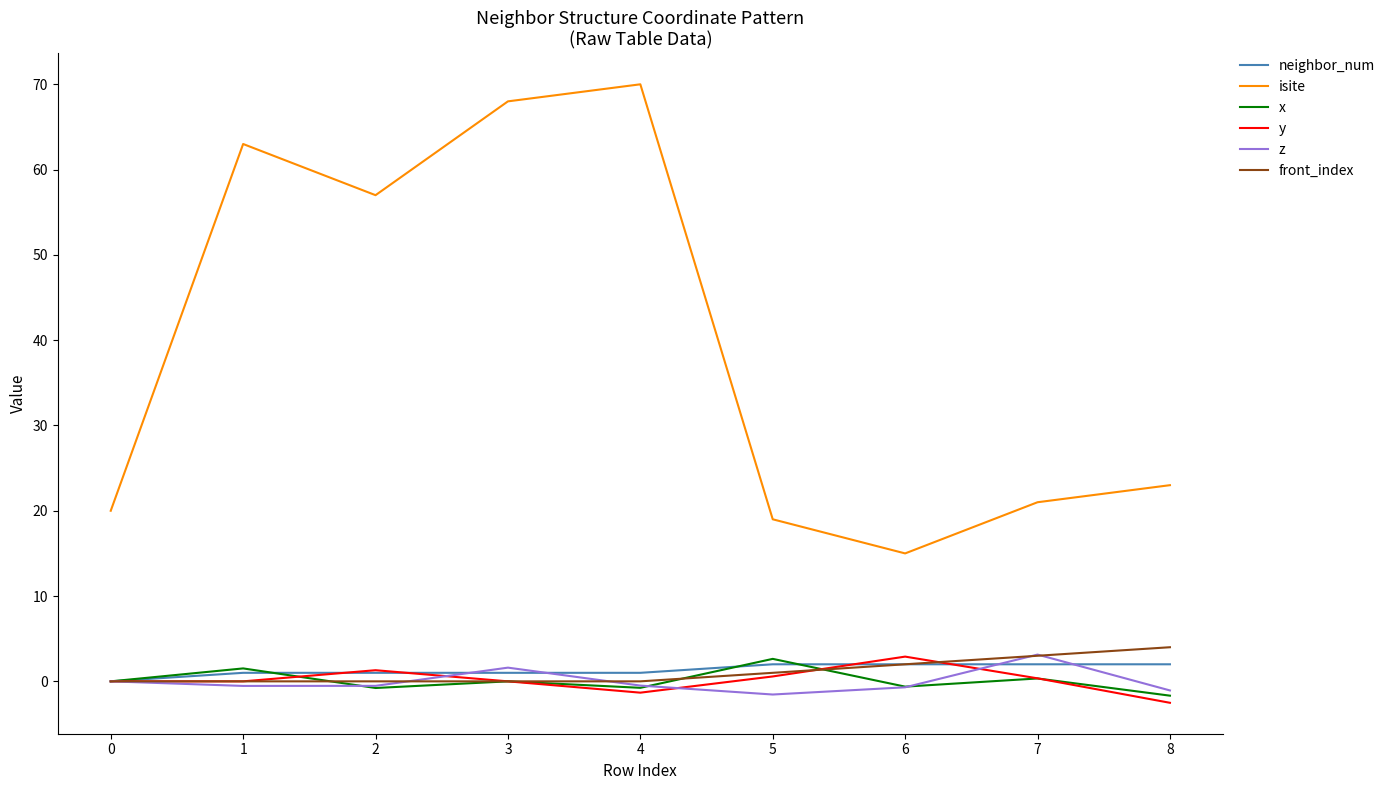

True or false: x has a value of 2.6 at 5.

True